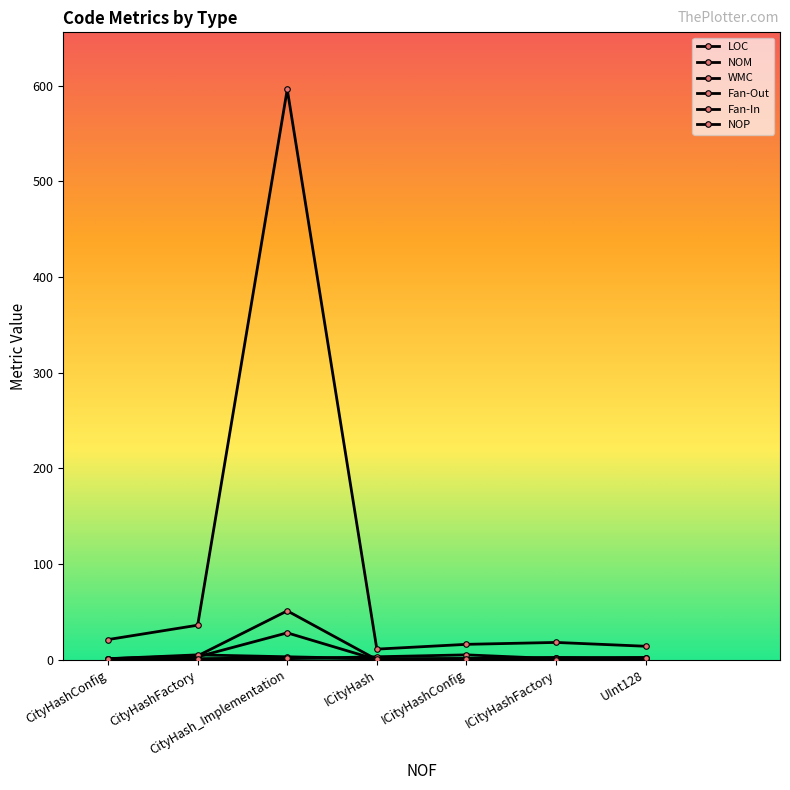

Which series has the largest total across all categories?

LOC